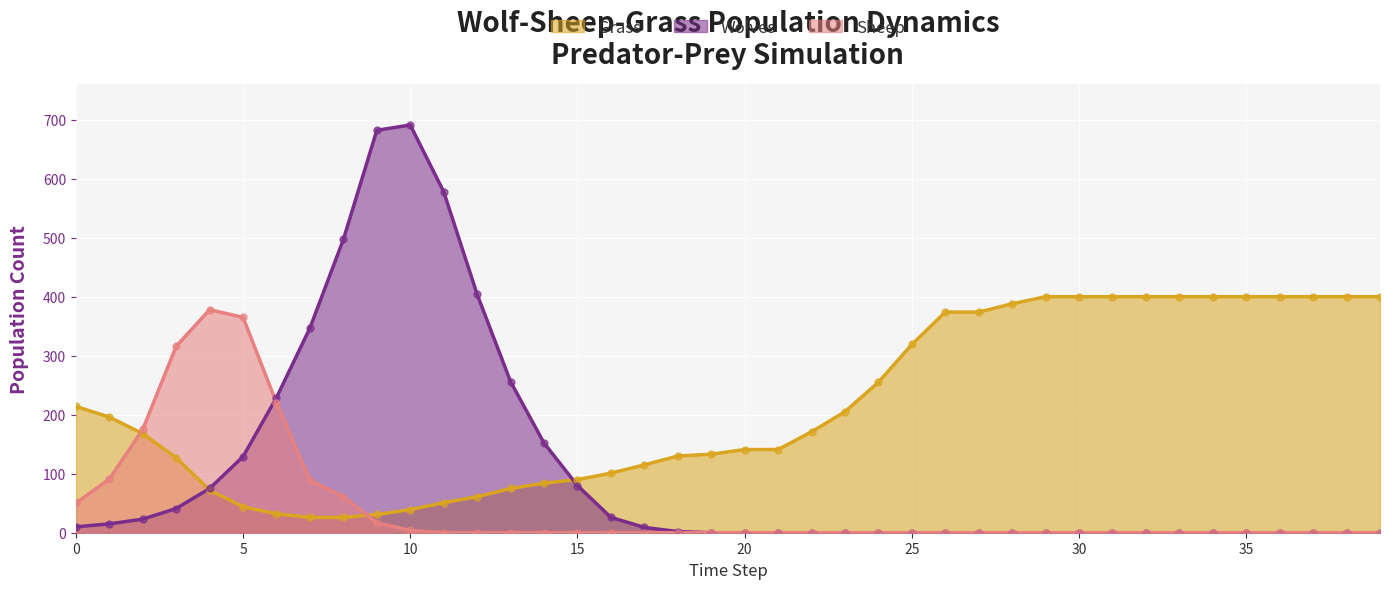

At which category is the sum across all series the highest?

10